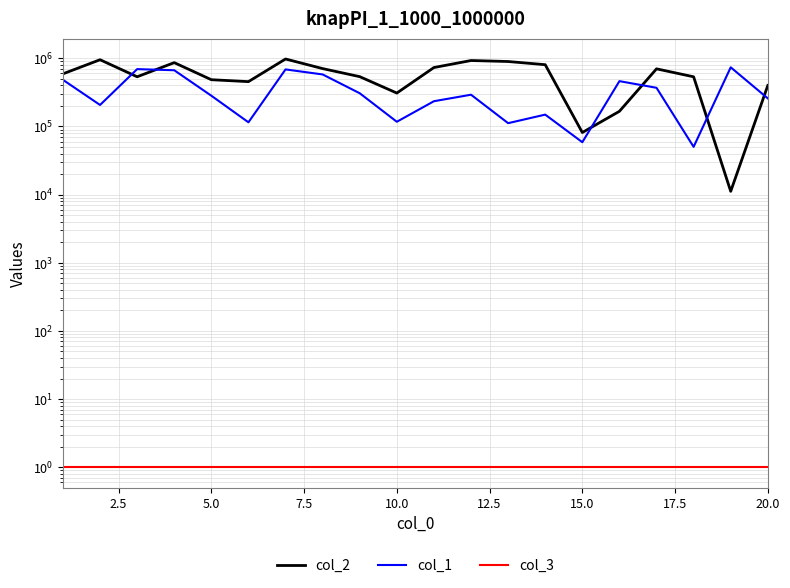

How many categories are shown in the chart?

20